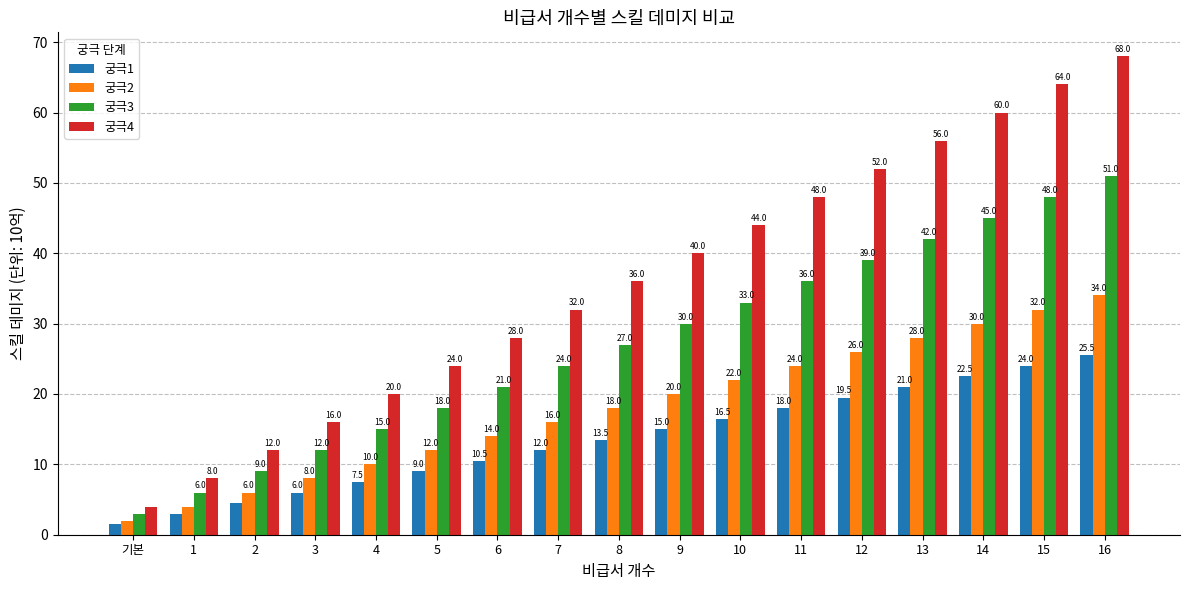

What position from the left is 12?

13